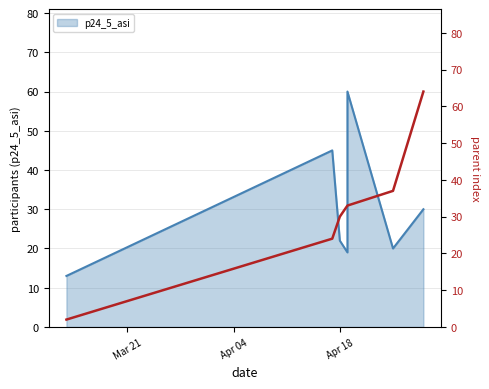

Is it true that p24_5_asi equals 9 at 2023-03-13?

False